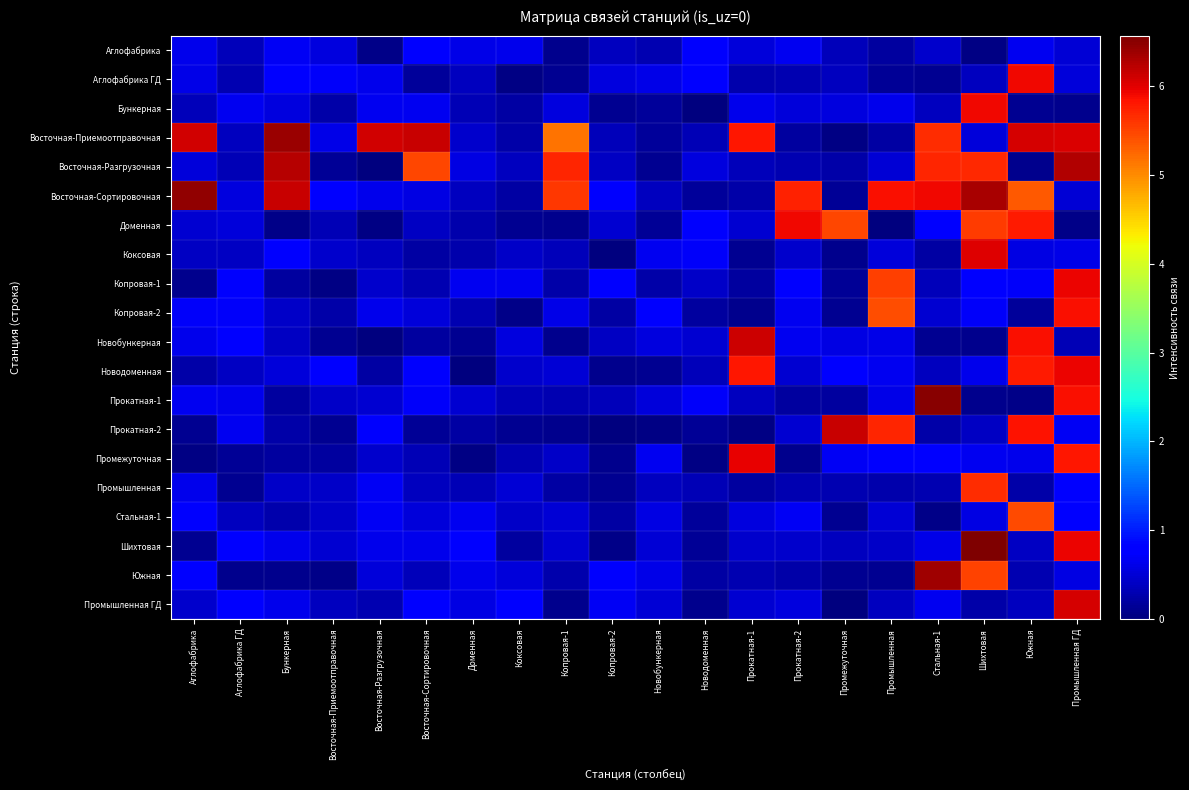

At which category does the chart reach its peak across all series?

Шихтовая